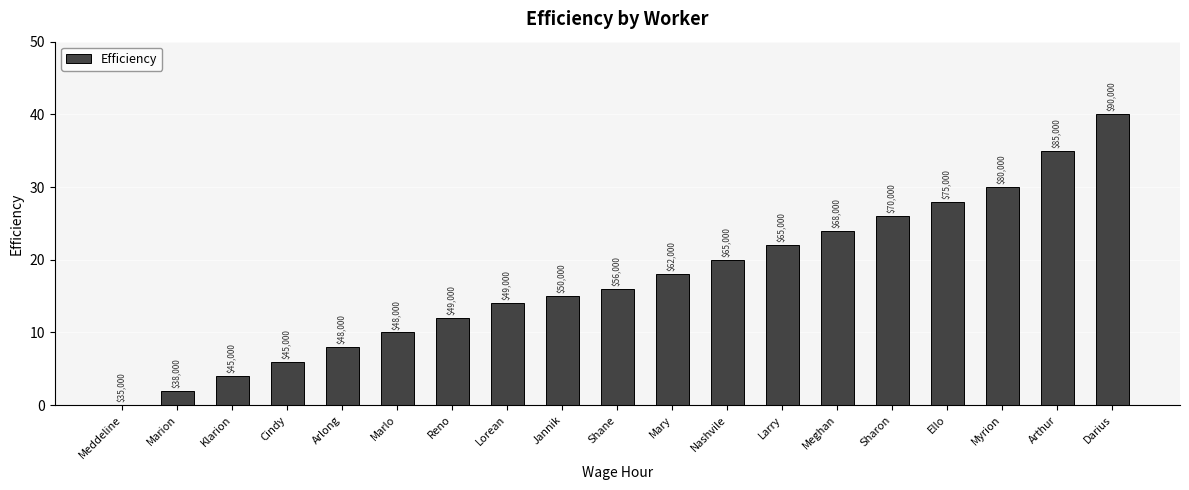

What is the value of the 3rd bar from the left?

4